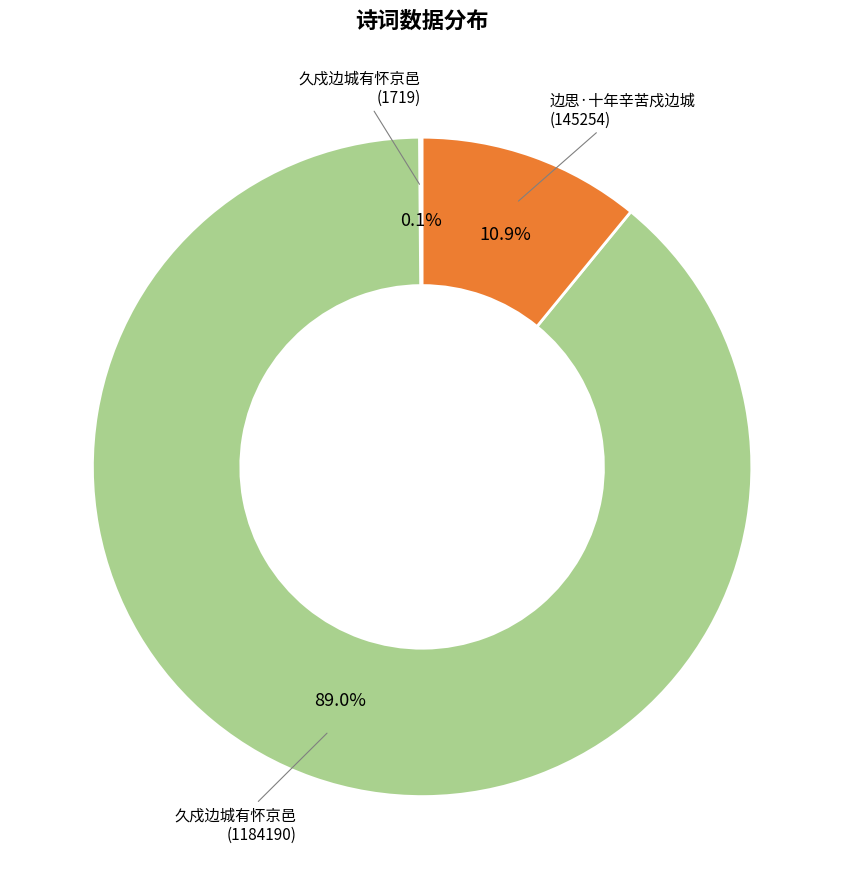

Does any single category account for the majority?

Yes